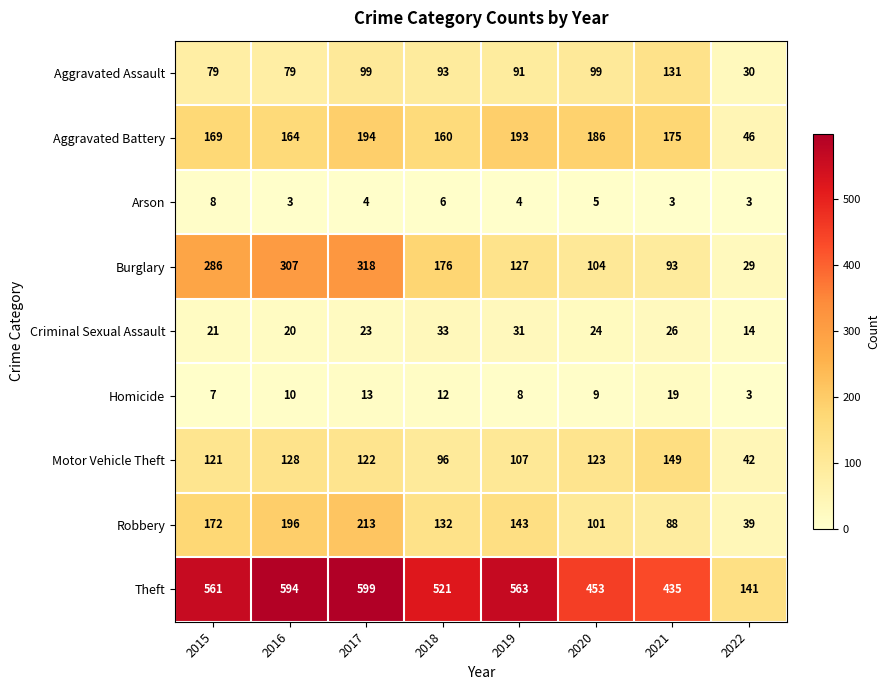

Which series changed the most between 2017 and 2021?

Burglary